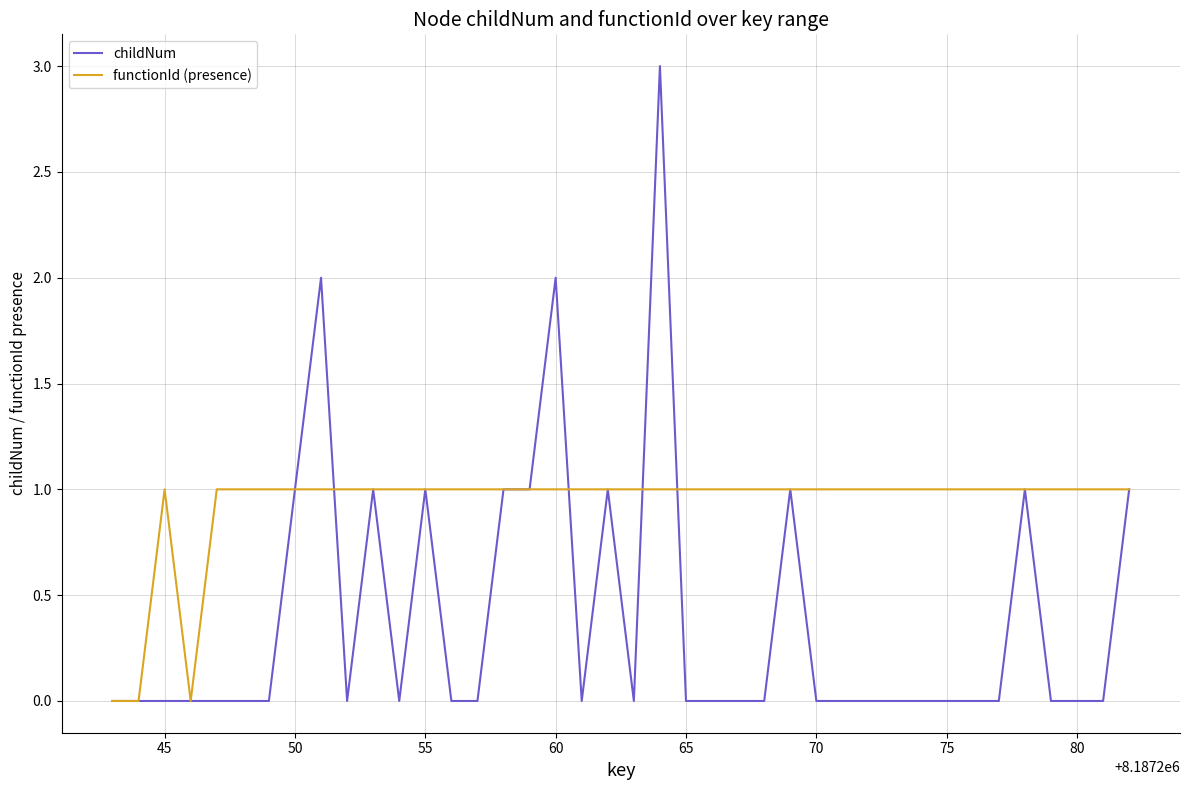

Which series has the largest range (max minus min)?

childNum